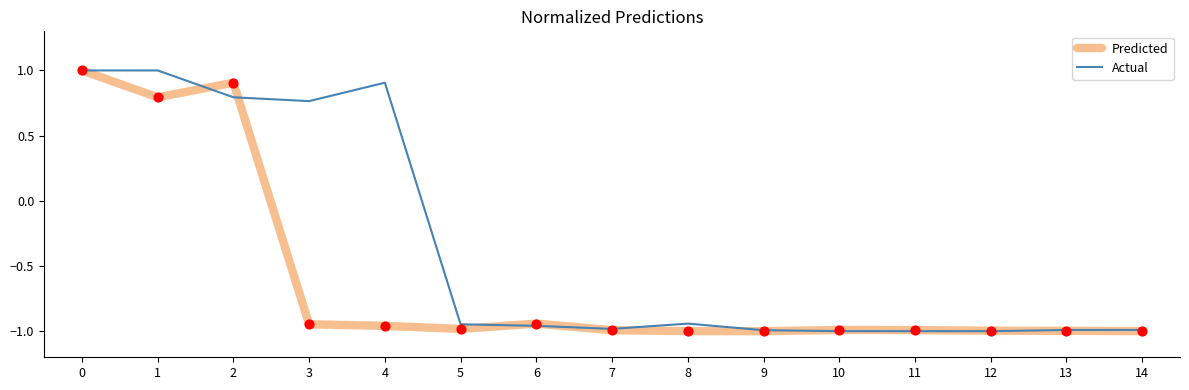

Which series changed the most between 1 and 11?

Actual